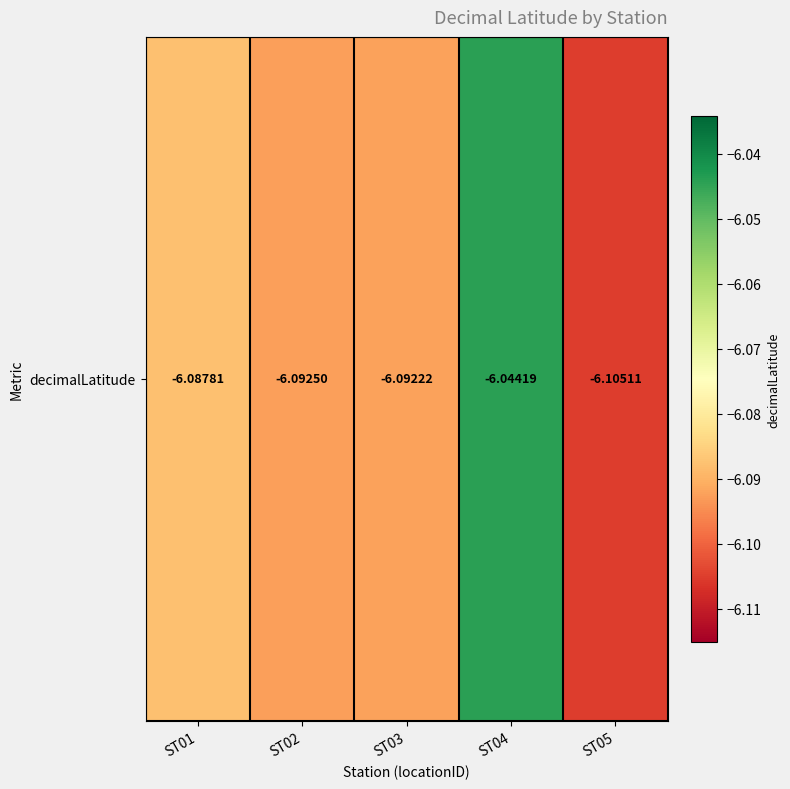

The value at ST01 is -8.8. True or false?

False